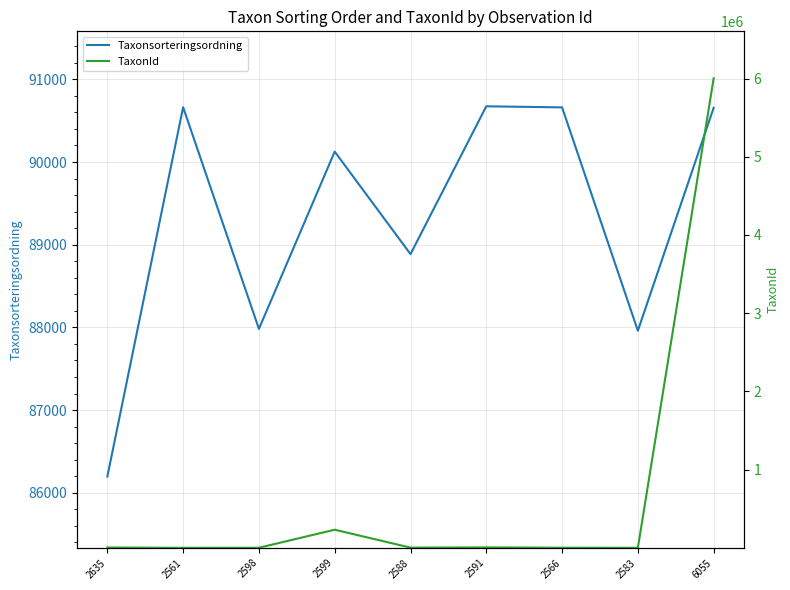

Which series changed the most between 2588 and 2583?

TaxonId